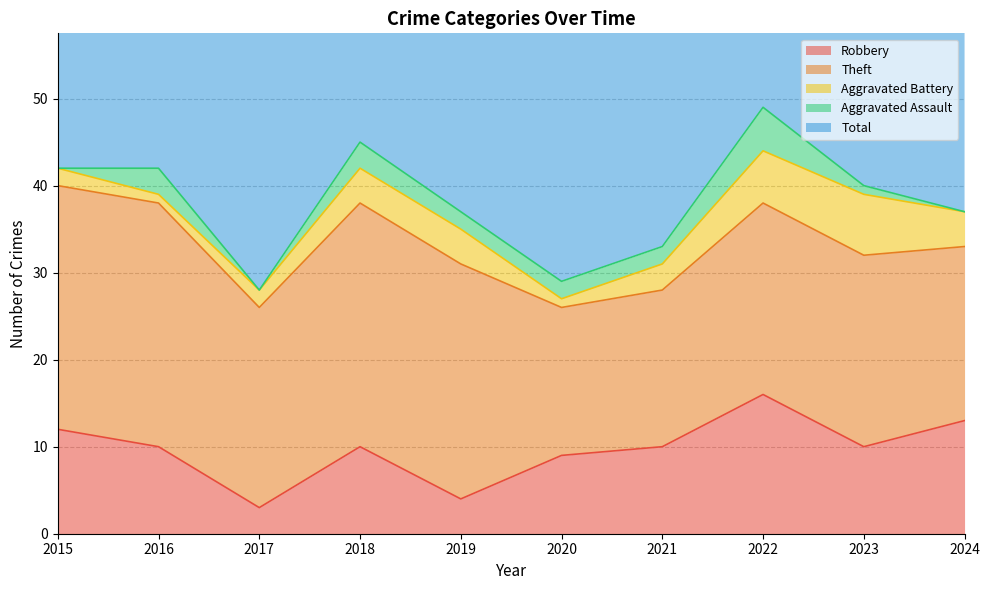

True or false: Aggravated Battery and Theft cross at least once.

False